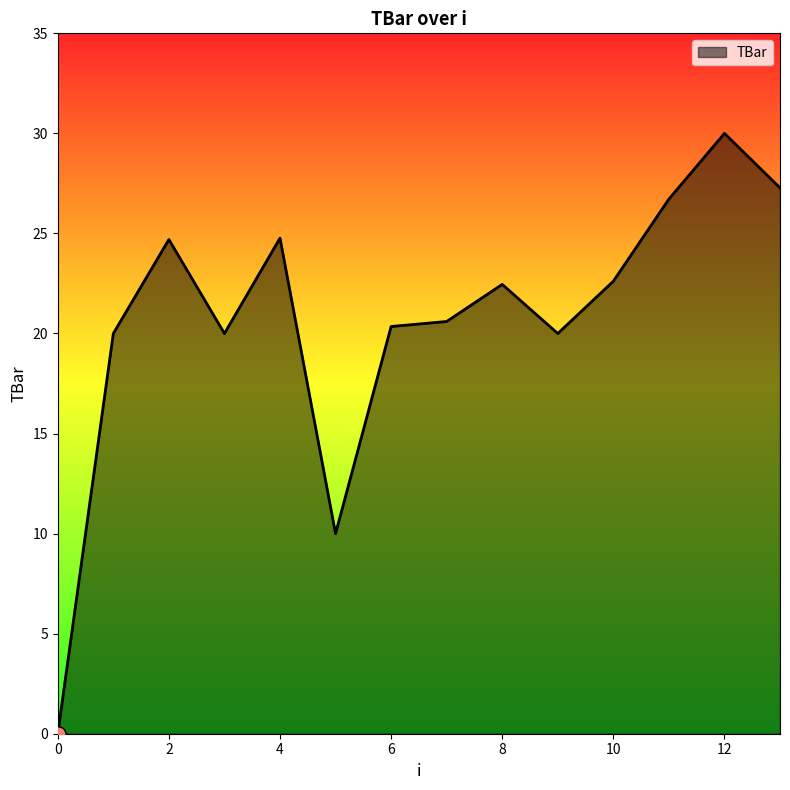

What is the maximum value shown in the chart?

30.0